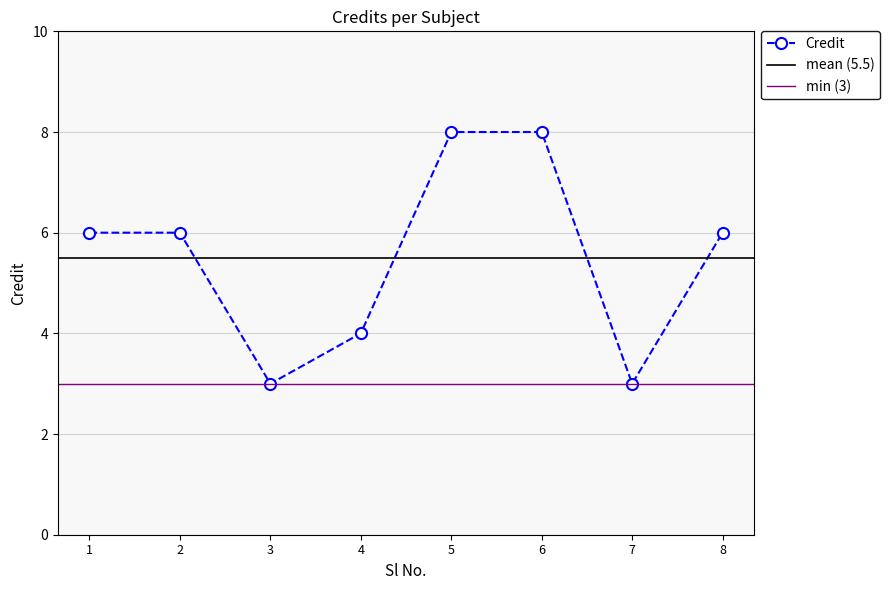

How many interior local valleys (lower than both neighbors) does the data have?

2